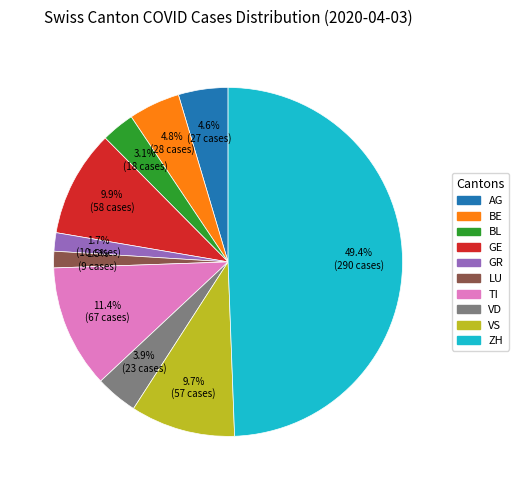

To the nearest percent, what percentage of the pie is BE?

5%